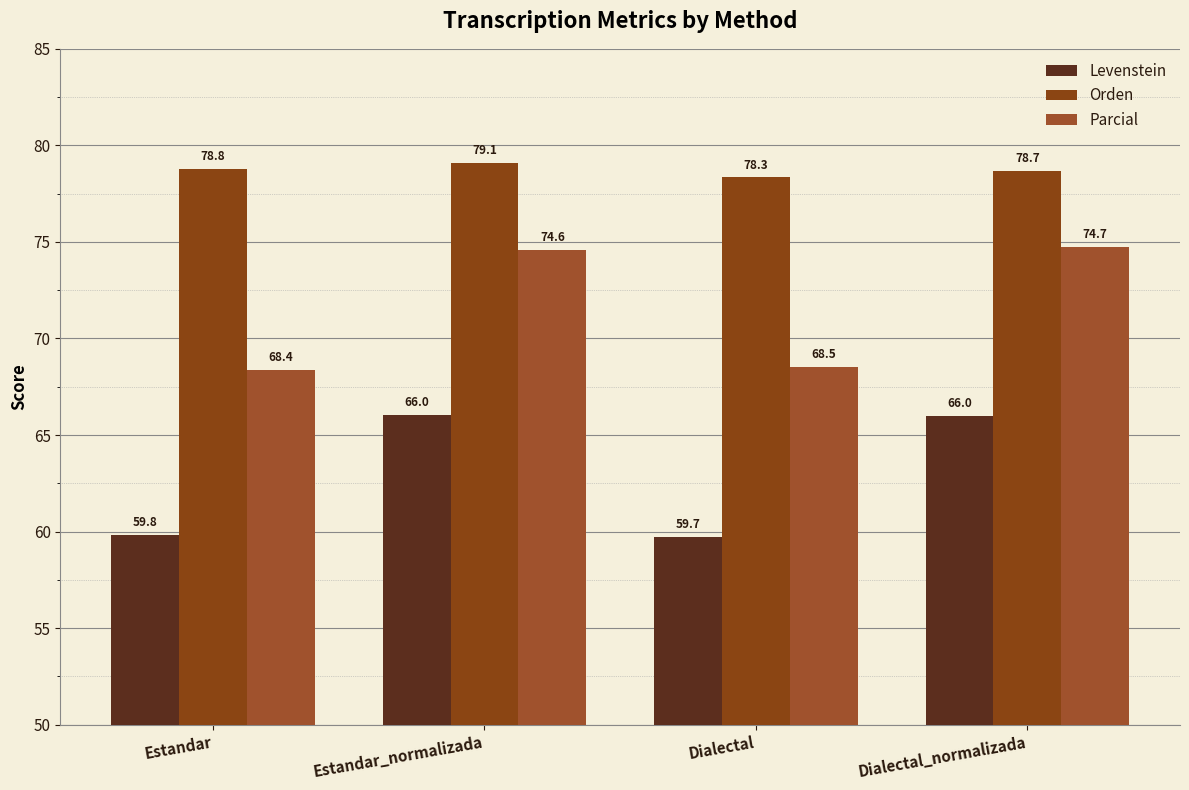

The value of Orden at Dialectal is 78.3. True or false?

True